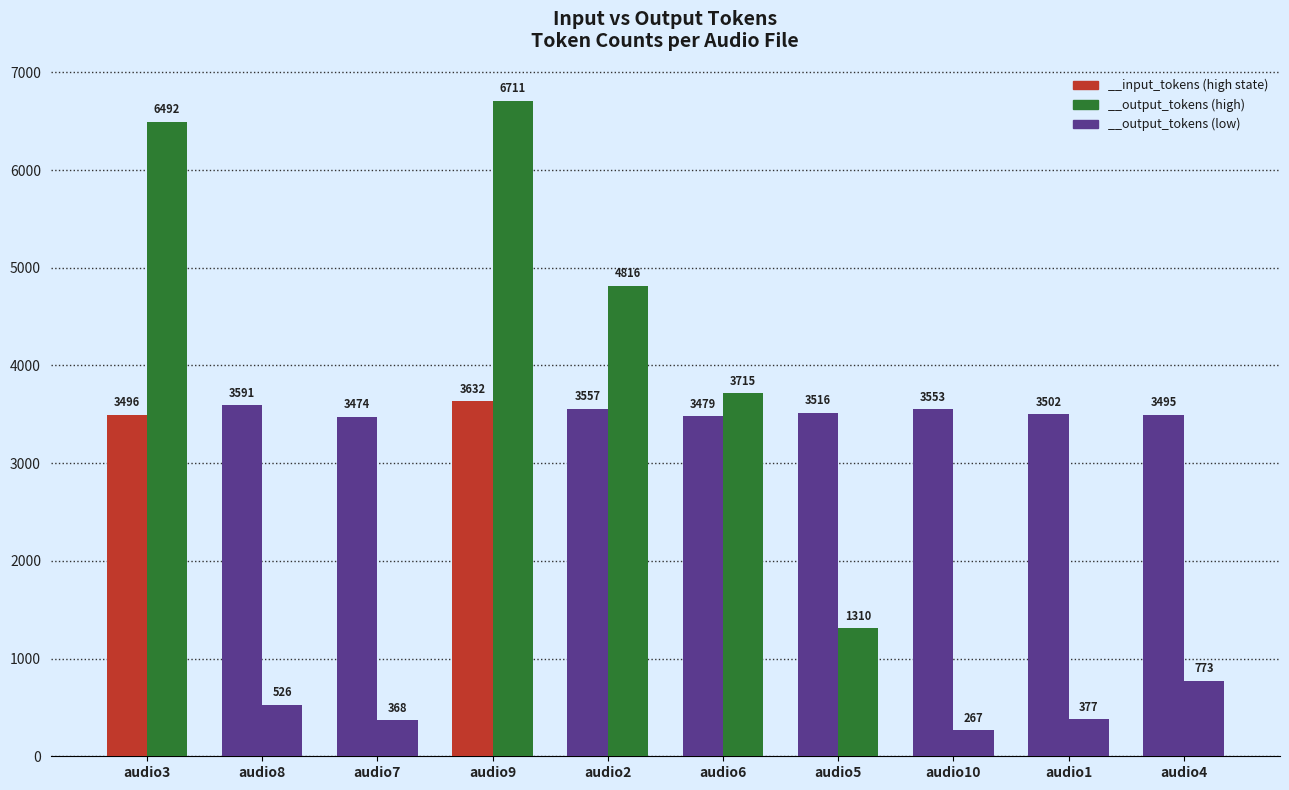

Rank the series at audio7 from highest to lowest value.

__input_tokens, __output_tokens